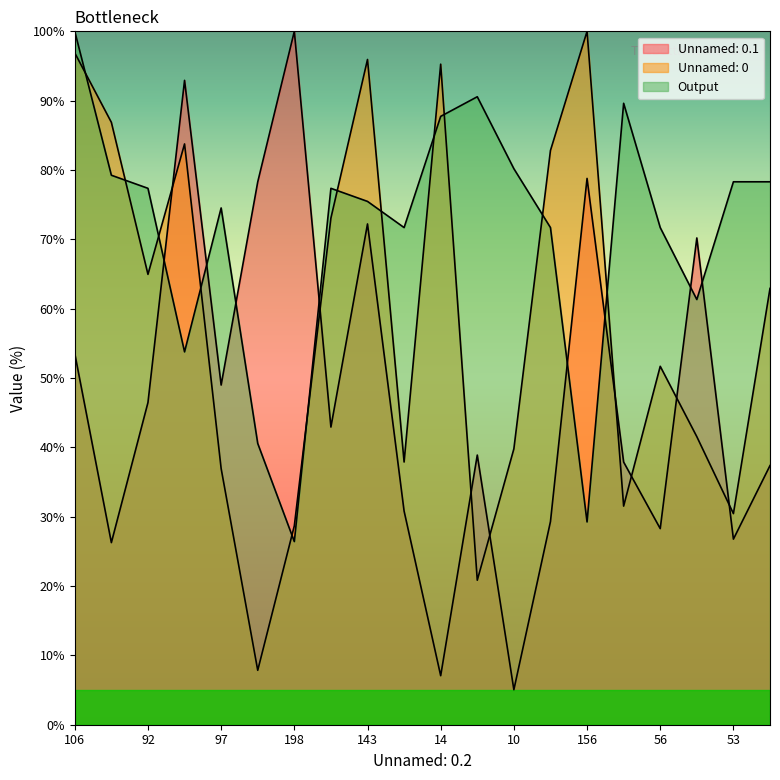

Where do Output and Unnamed: 0 first cross each other?

106 and 52